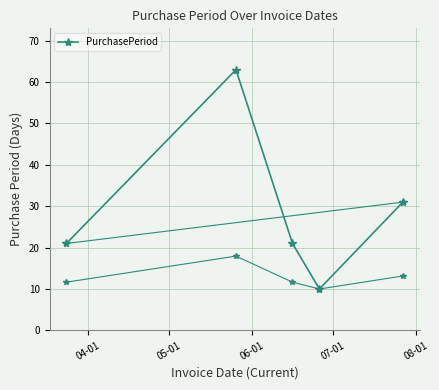

The chart shows a value of 32 at 06-01. True or false?

False